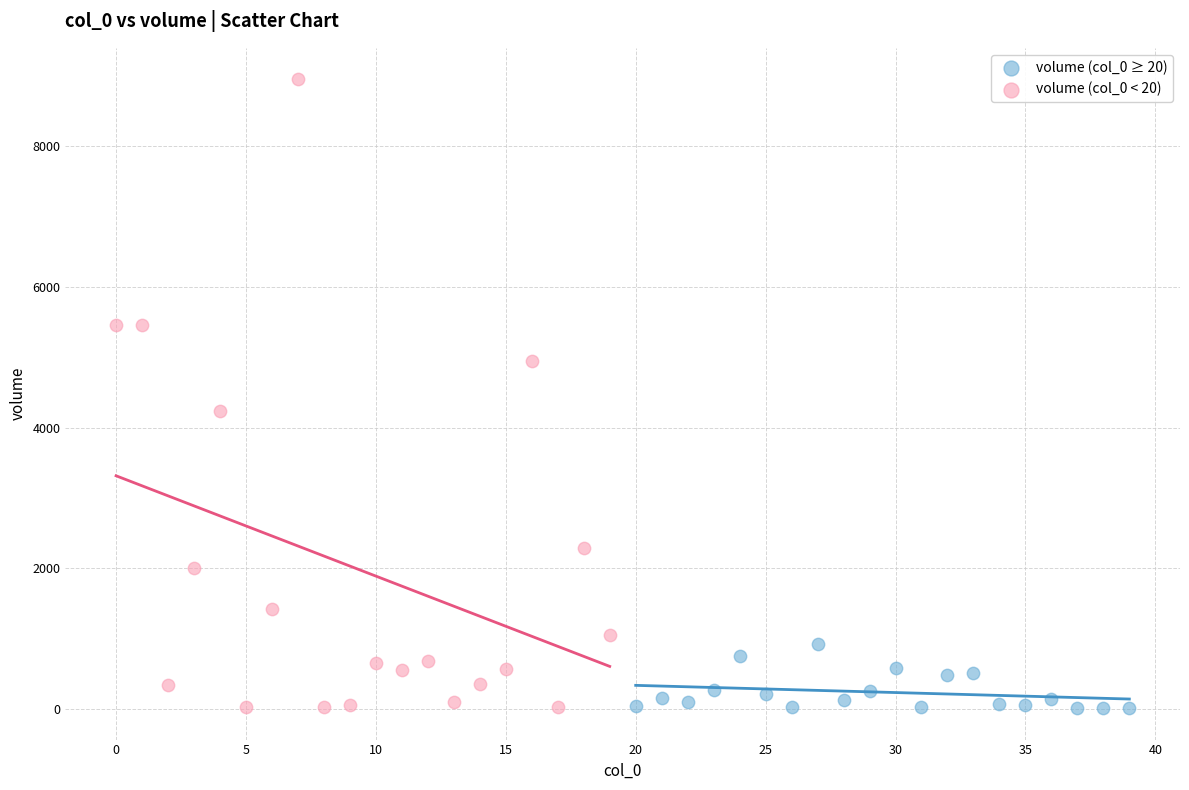

Which series contains the highest Y value?

volume (col_0 < 20)